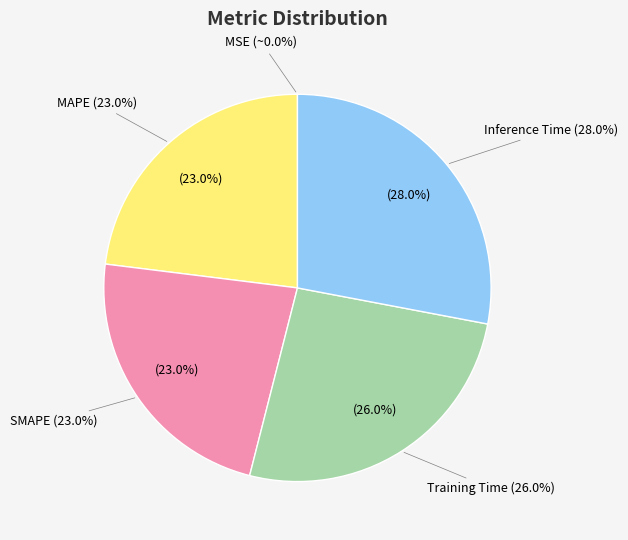

How much of the chart is everything except Inference Time?

72.0%